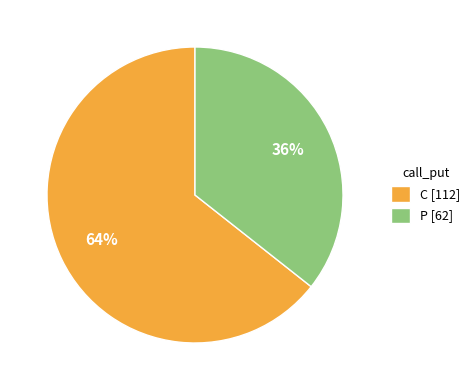

What percentage is the P slice, to the nearest percent?

36%